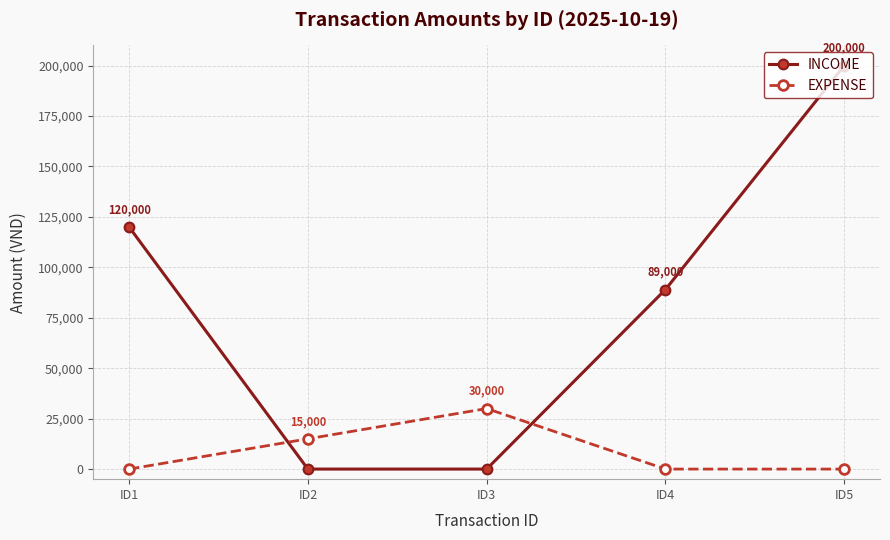

What is the difference between the second highest and minimum values in the INCOME series?

120000